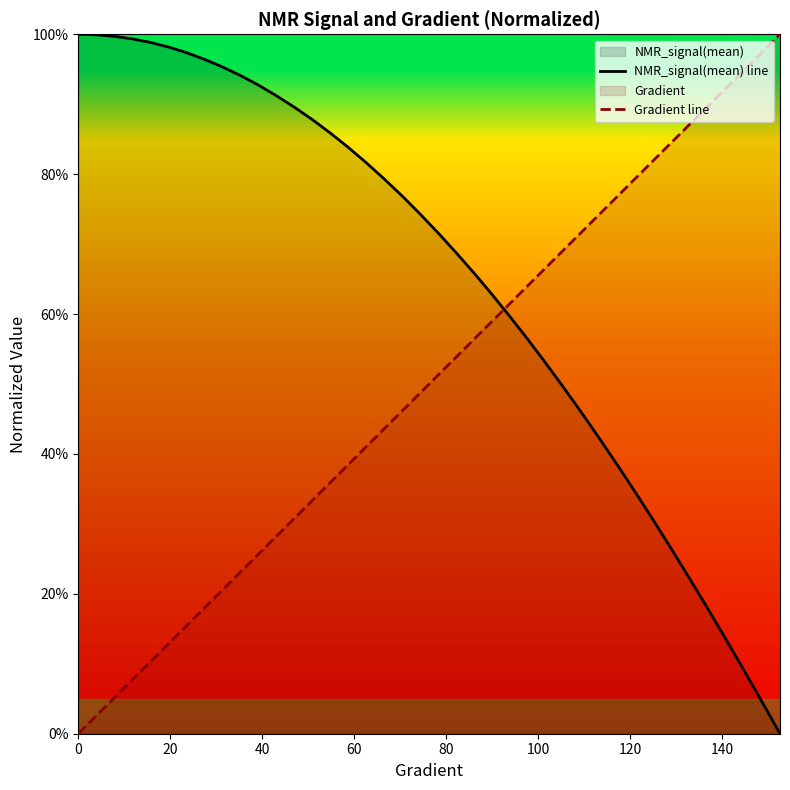

Does the chart display data point markers on the line(s)?

No